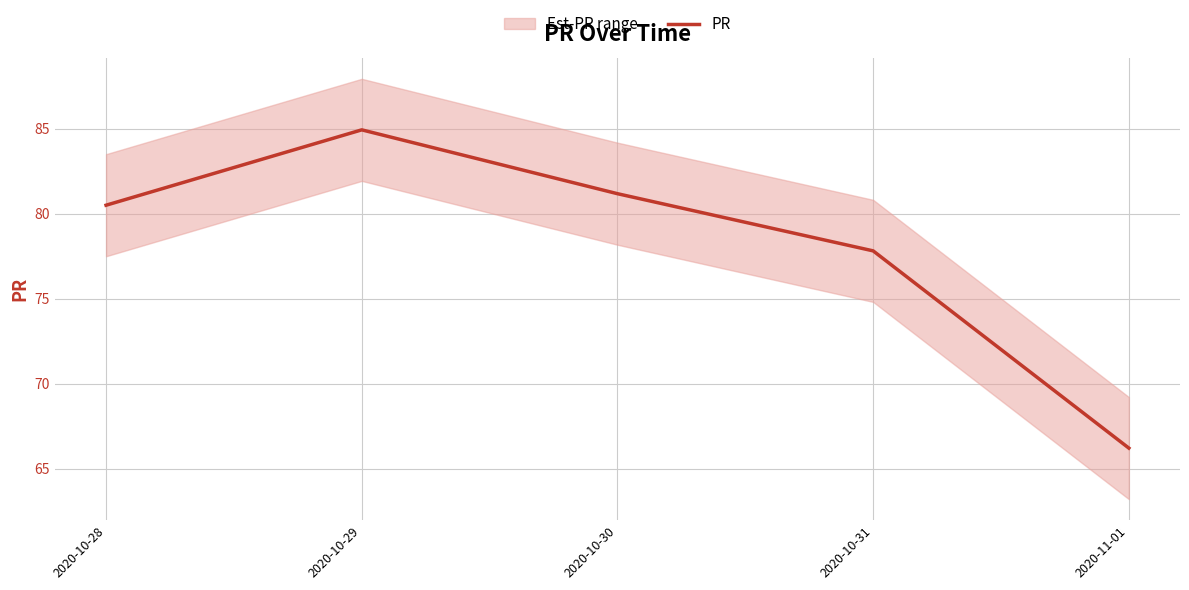

What is the ratio of the value at 2020-11-01 to the value at 2020-10-31?

0.9